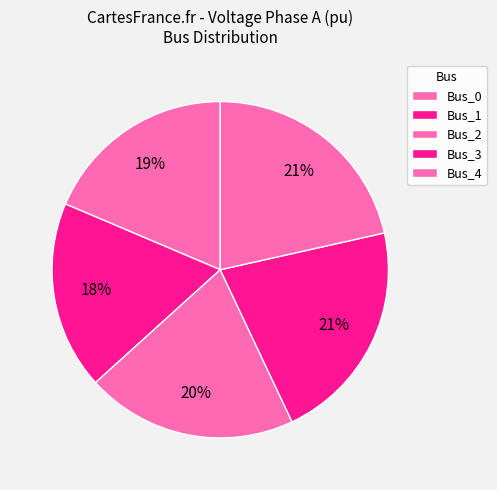

To the nearest percent, what portion does Bus_1 represent?

18%